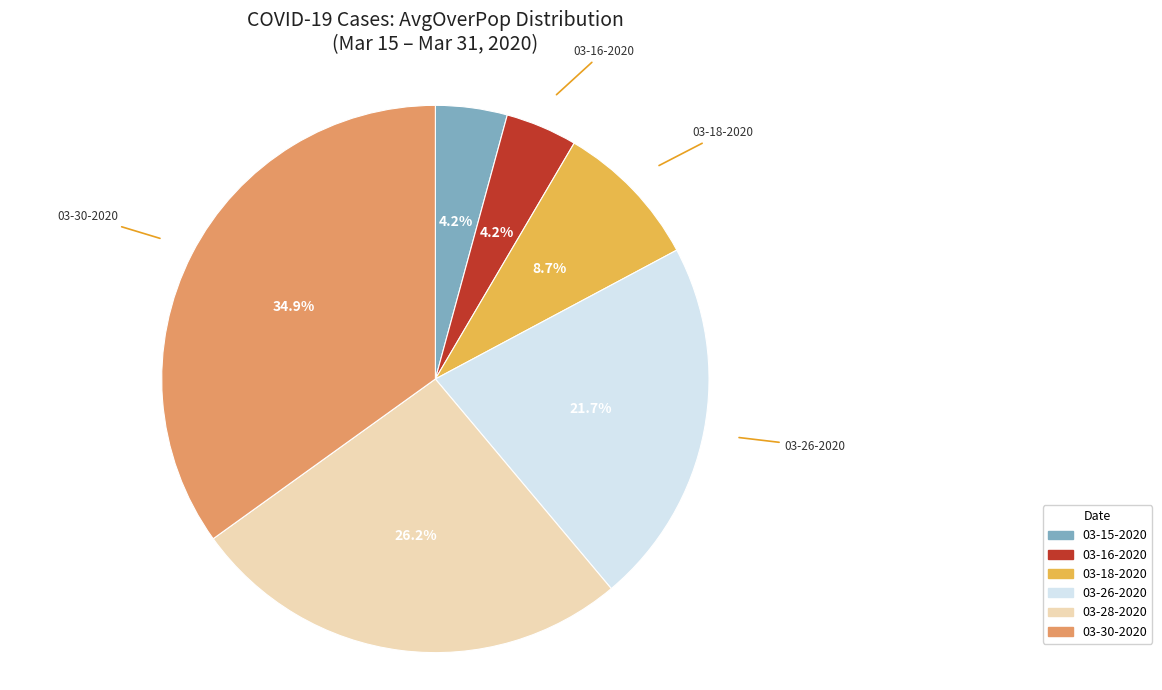

To the nearest percent, what is the difference between the largest and smallest slice percentages?

31%